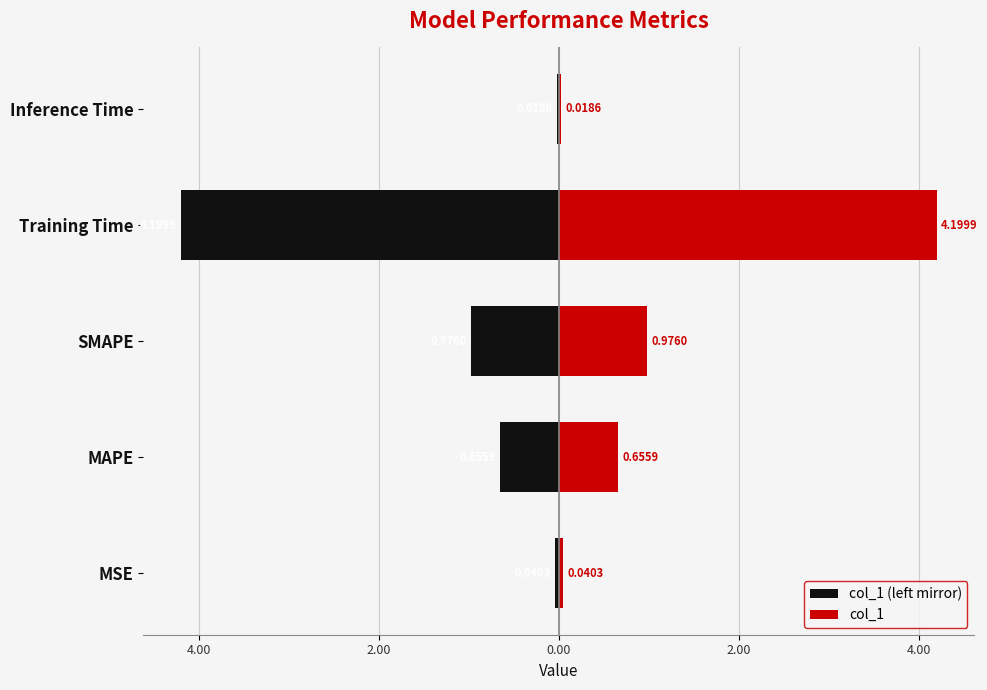

Rank the series at Training Time from lowest to highest value.

col_1 (left mirror), col_1